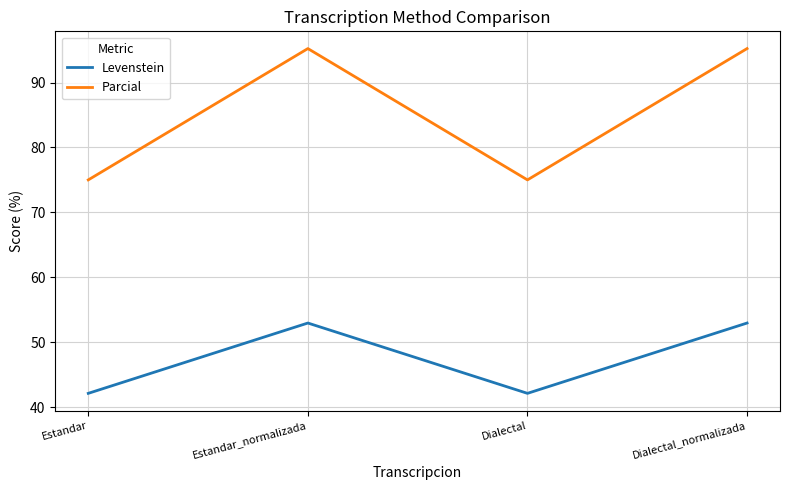

Read the Levenstein value at Estandar.

42.1